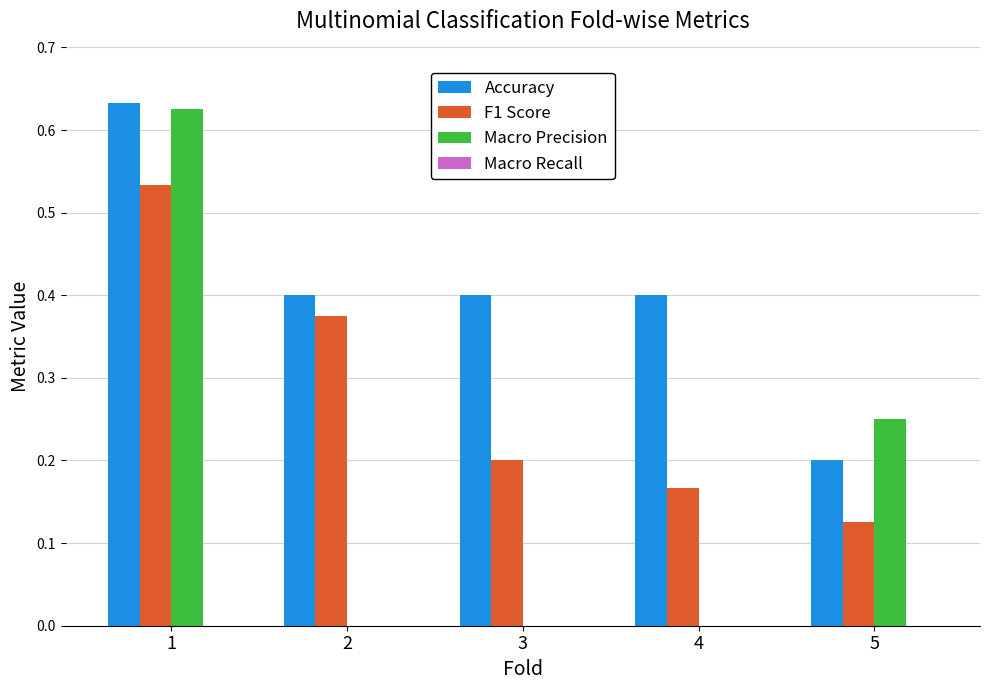

Which series has the largest total across all categories?

Accuracy